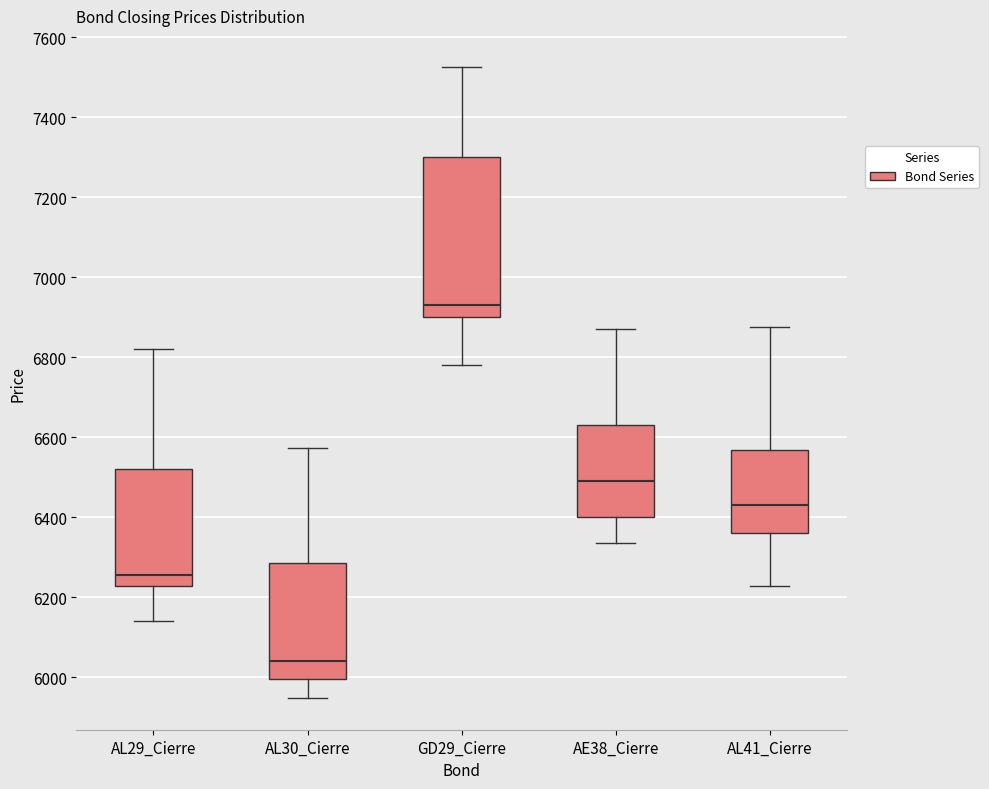

Which box has the highest median line?

GD29_Cierre